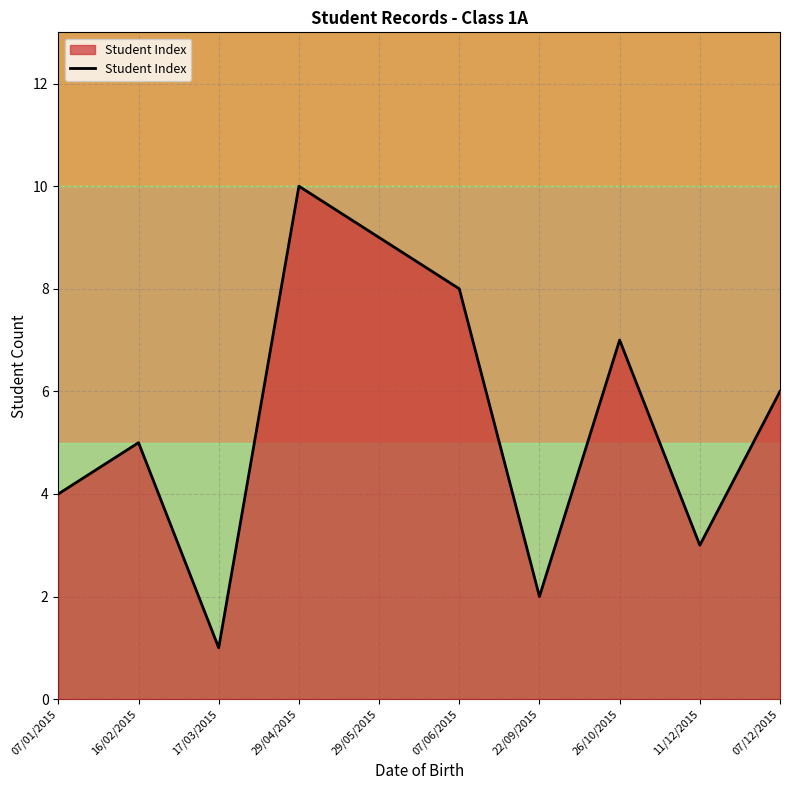

What is the change in value from 07/06/2015 to 11/12/2015?

-5